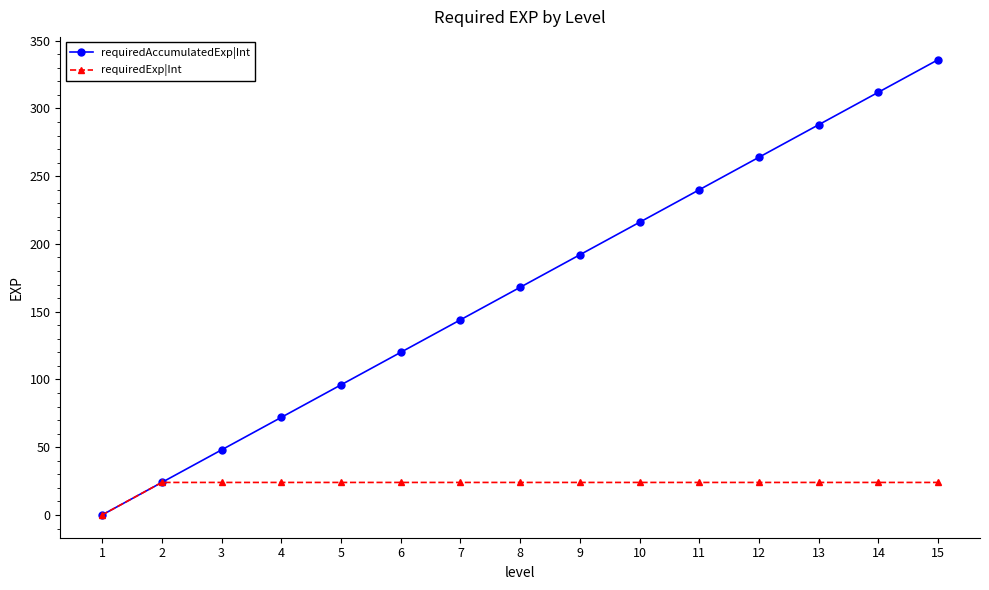

True or false: requiredAccumulatedExp|Int has more than 1 interior local peaks.

False